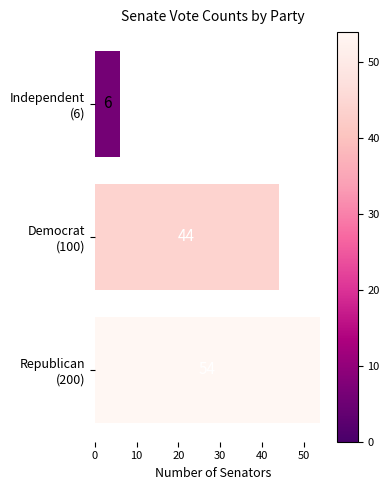

Count the values in the range 6 to 54.

3